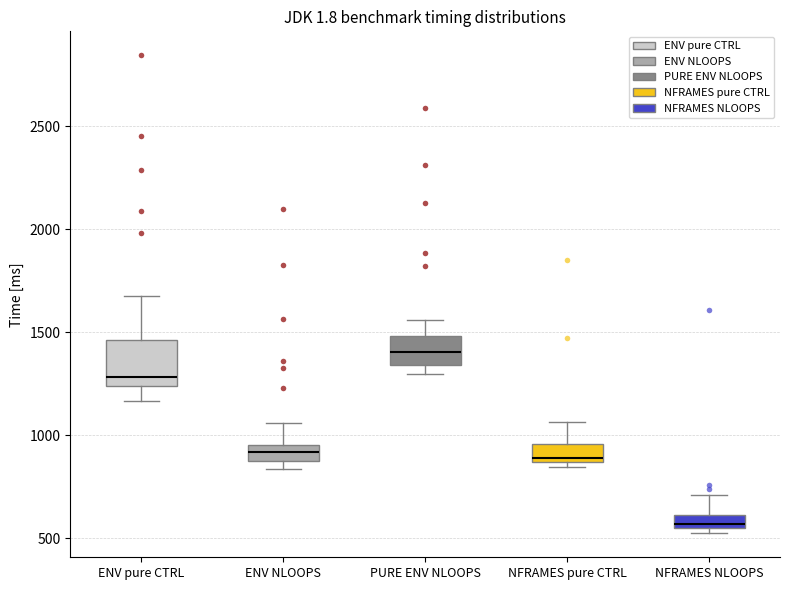

Which box has the highest median line?

PURE ENV NLOOPS